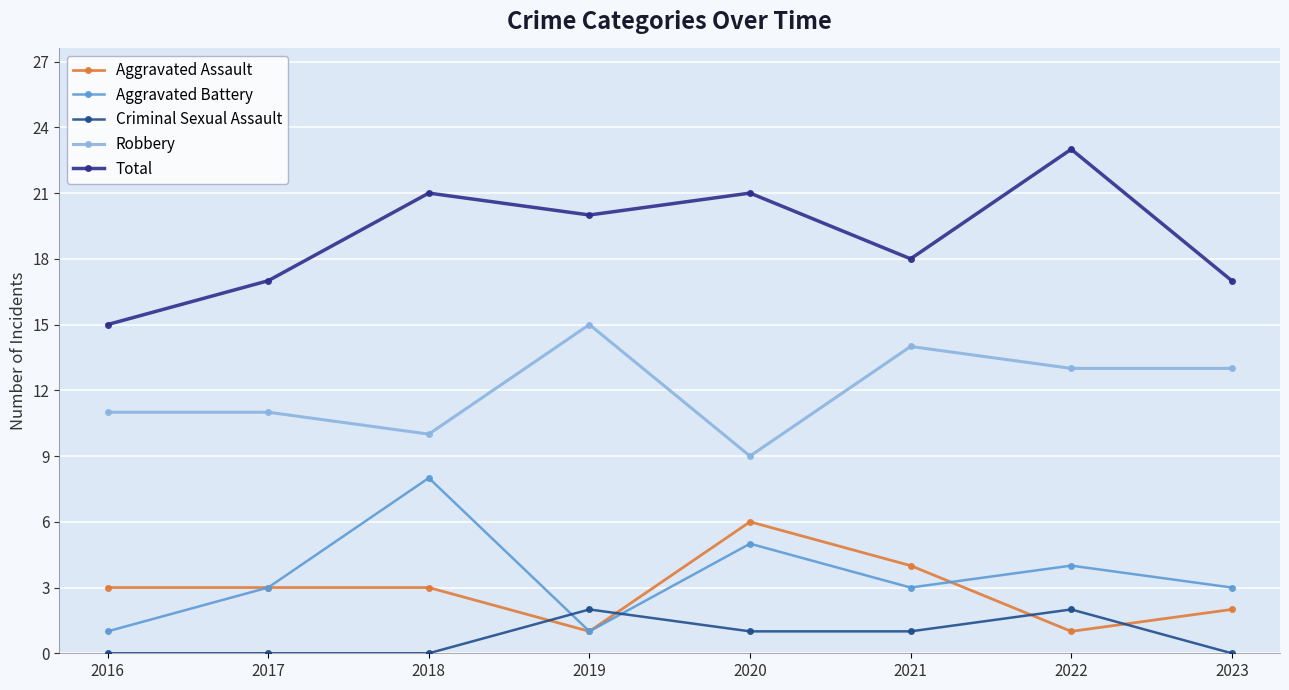

At which label does Aggravated Assault reach its peak?

2020